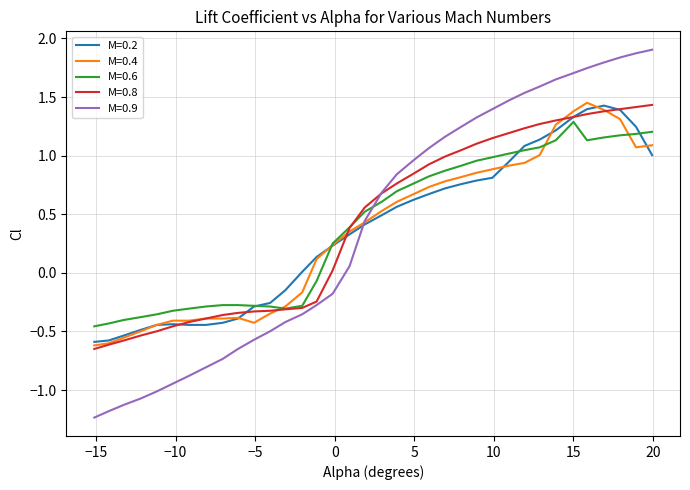

Which series has the largest range (max minus min)?

M=0.9